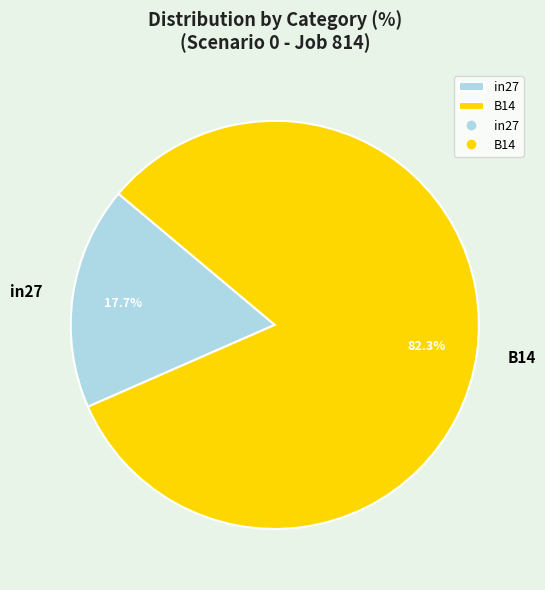

To the nearest percent, what is the difference between the largest and smallest slice percentages?

65%